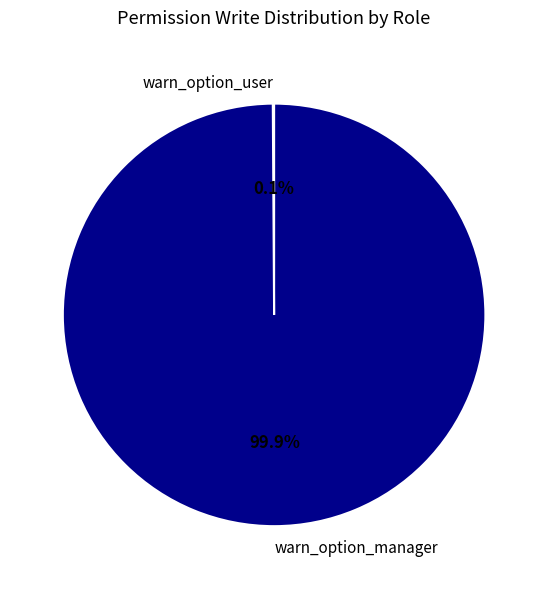

What is the largest slice in the pie chart?

warn_option_manager